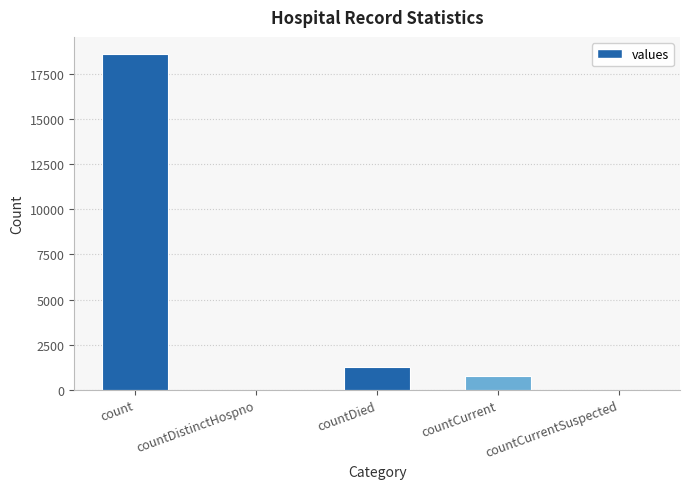

The chart shows a value of 0 at countDistinctHospno. True or false?

True